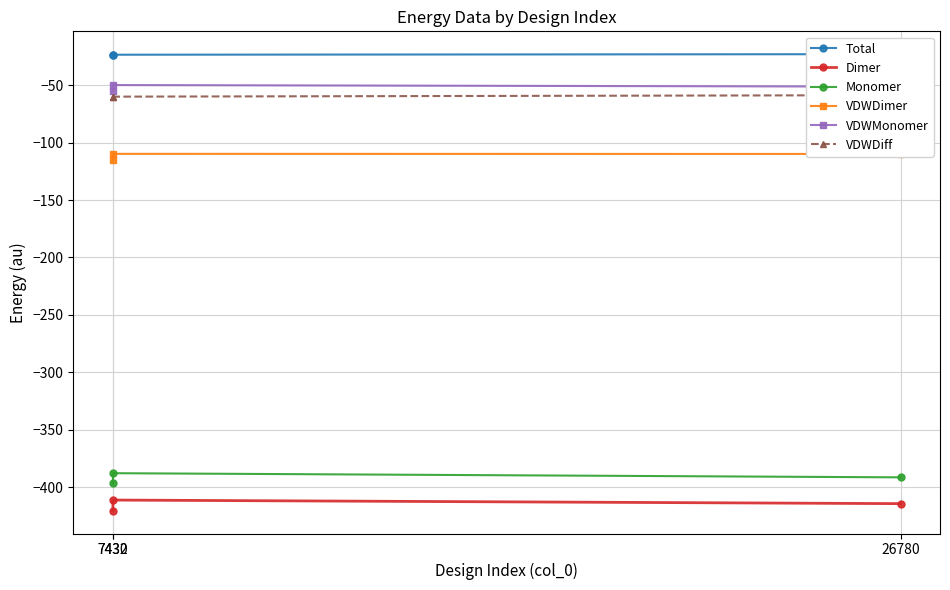

Does the chart have visible grid lines?

Yes